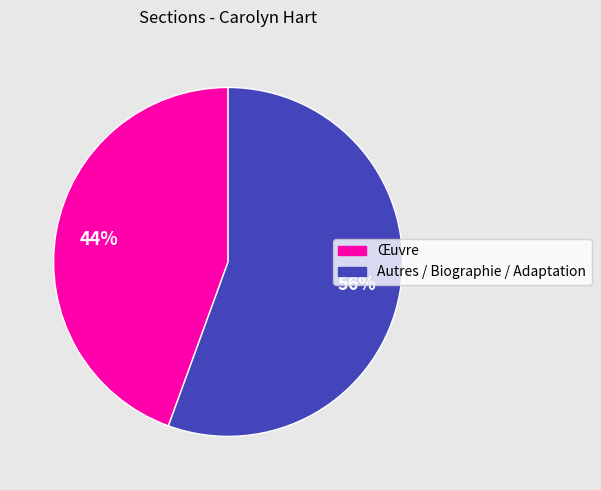

True or false: Œuvre accounts for 44% of the total.

True